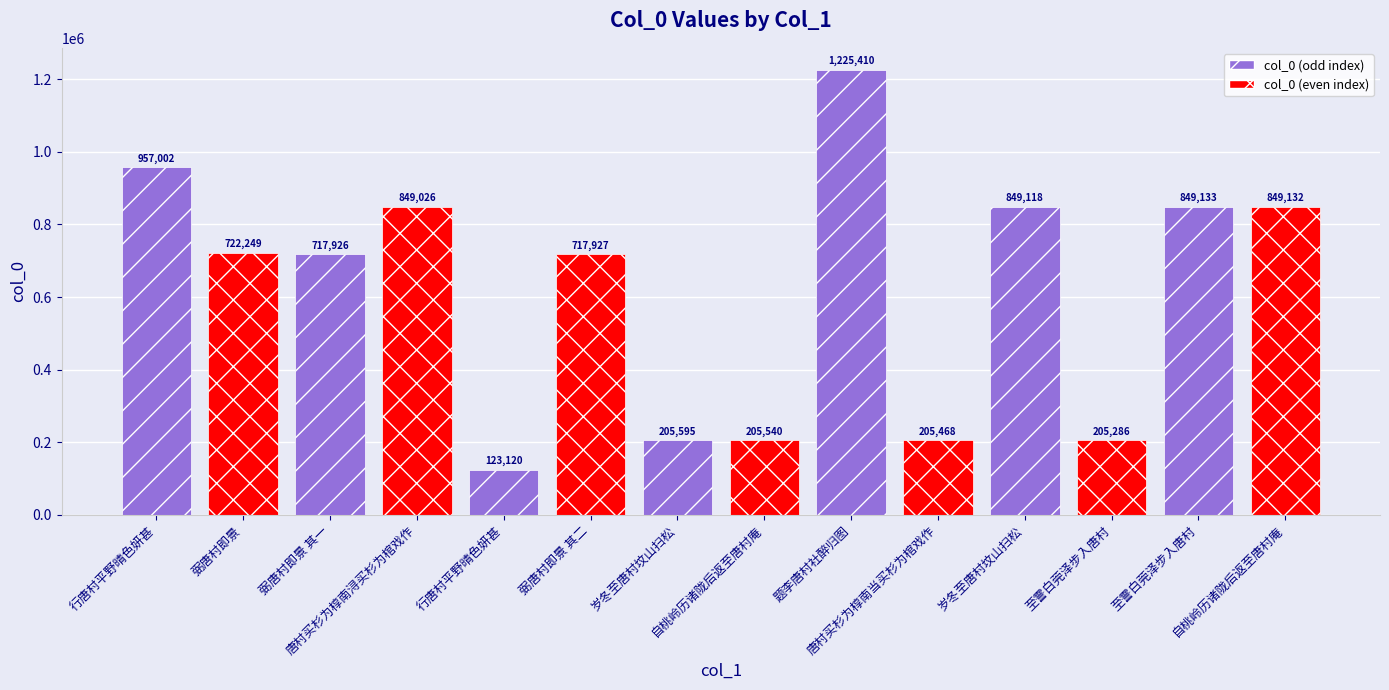

Rank the categories by value from highest to lowest.

题李唐村社醉归图, 行唐村平野晴色妍甚, 至霅白莞泽步入唐村, 自桃岭历诸陇后返至唐村庵, 岁冬至唐村坟山扫松, 唐村买杉为椁南浔买杉为棺戏作, 弼唐村即景, 弼唐村即景 其二, 弼唐村即景 其一, 岁冬至唐村坟山扫松, 自桃岭历诸陇后返至唐村庵, 唐村买杉为椁南当买杉为棺戏作, 至霅白莞泽步入唐村, 行唐村平野晴色妍甚